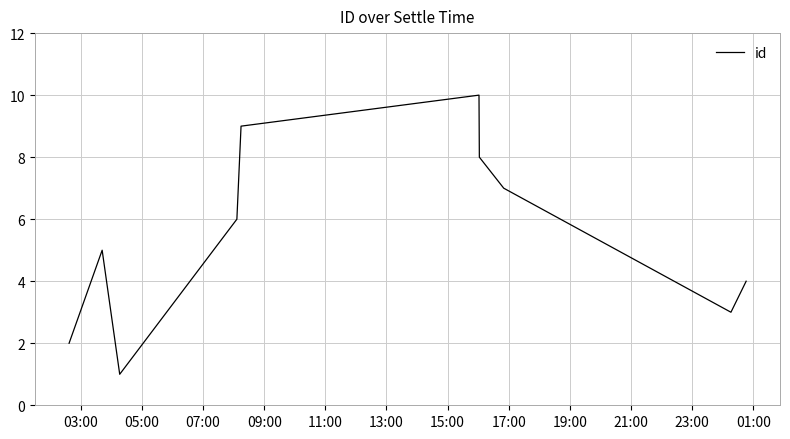

Does the chart have visible grid lines?

Yes